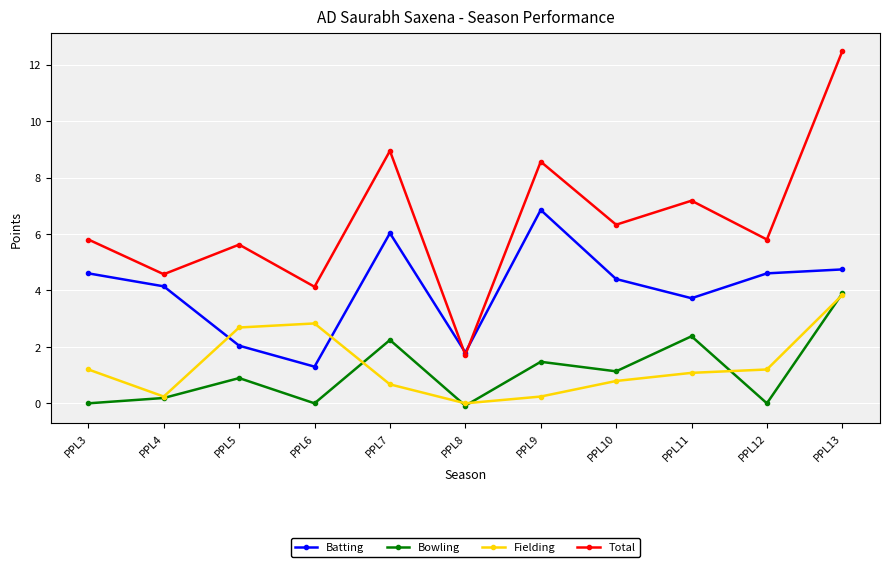

The Total series shows 5.6 at PPL5. True or false?

True